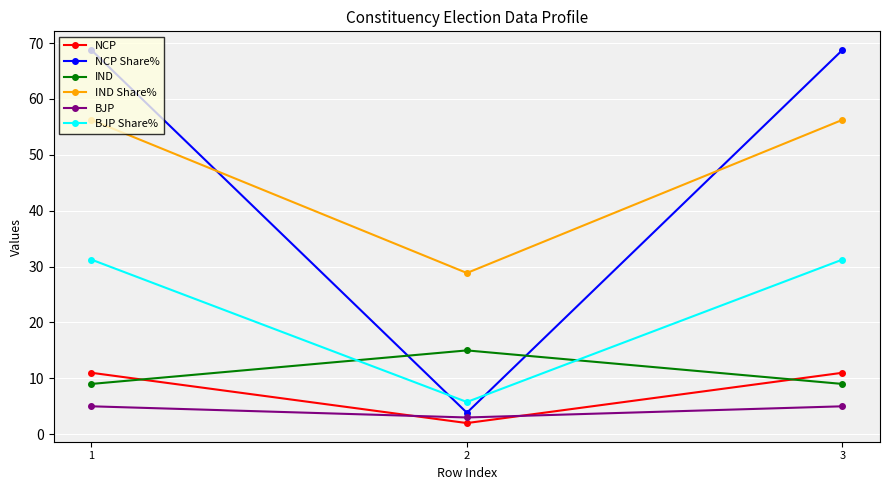

The BJP Share% series shows 8.4 at 3. True or false?

False